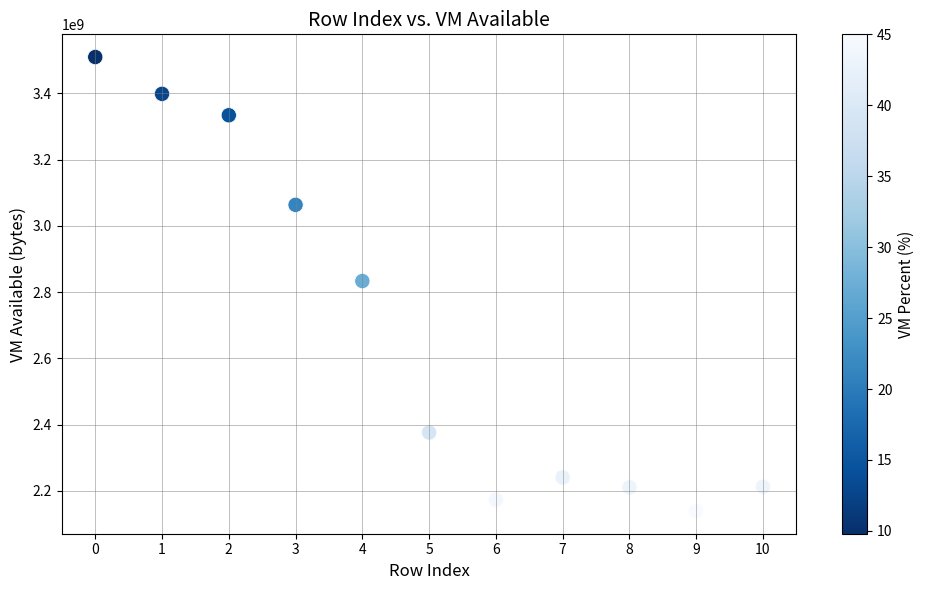

What is the range of Y values (max minus min)?

1370664960